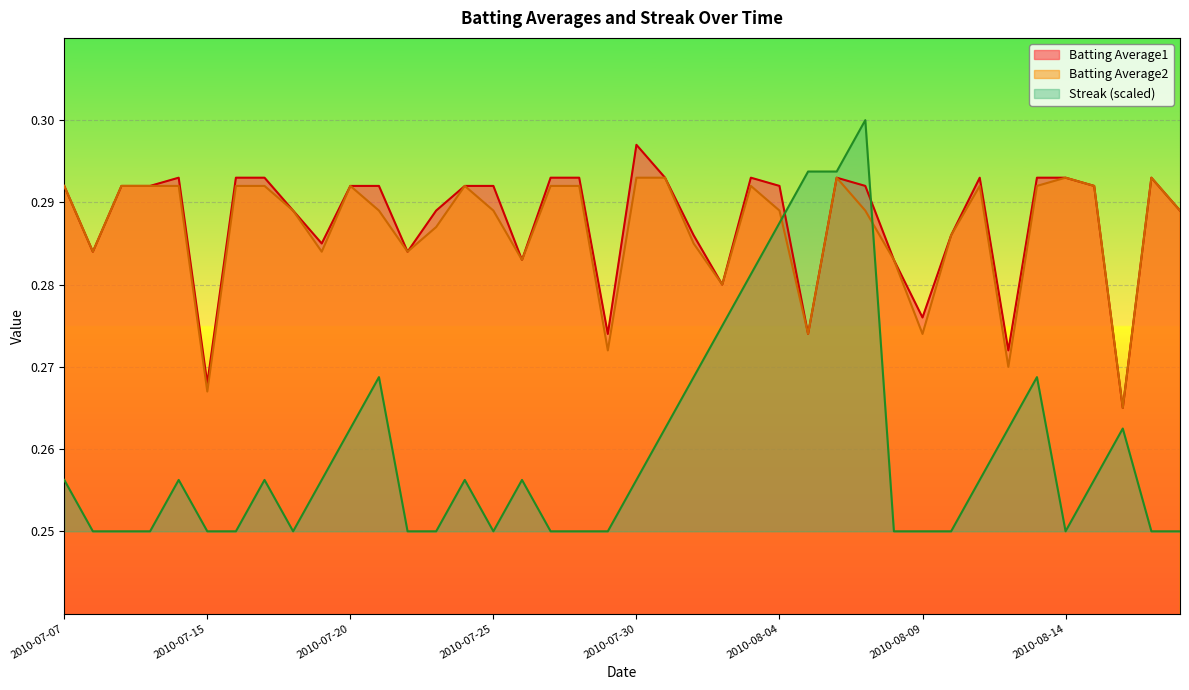

What is the minimum value for Streak?

0.2